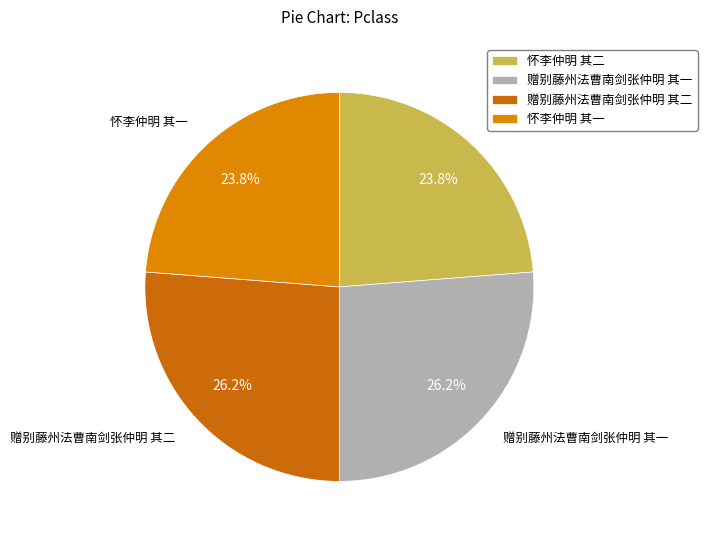

Is 怀李仲明 其二 the majority of the pie?

No